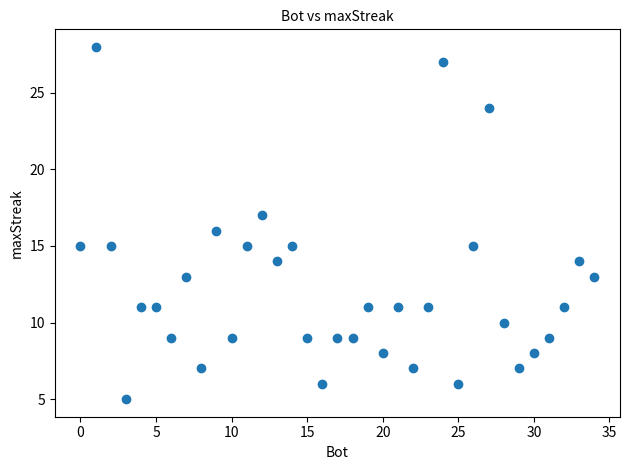

What is the range of Y values (max minus min)?

23